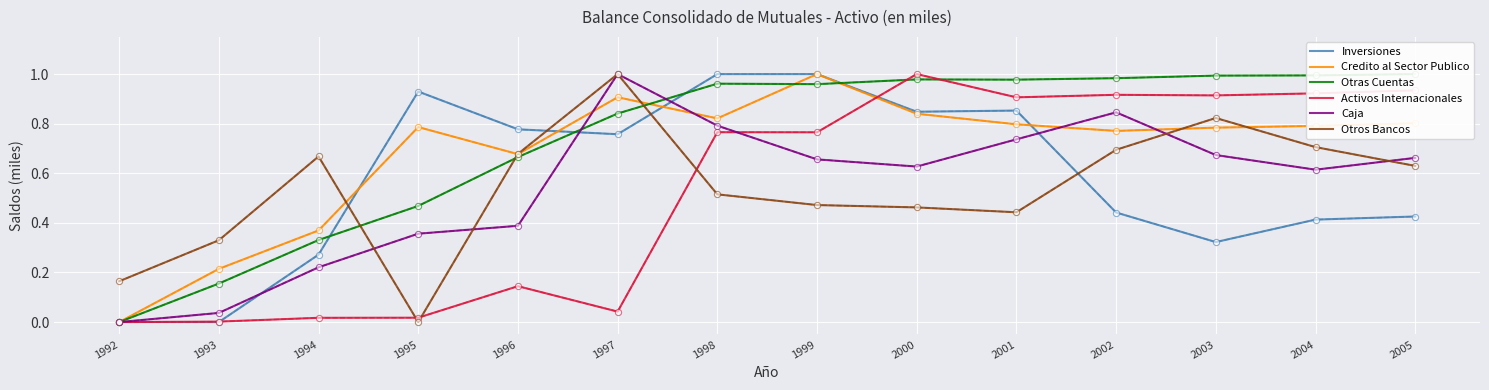

Which series reaches the minimum Y coordinate?

Inversiones